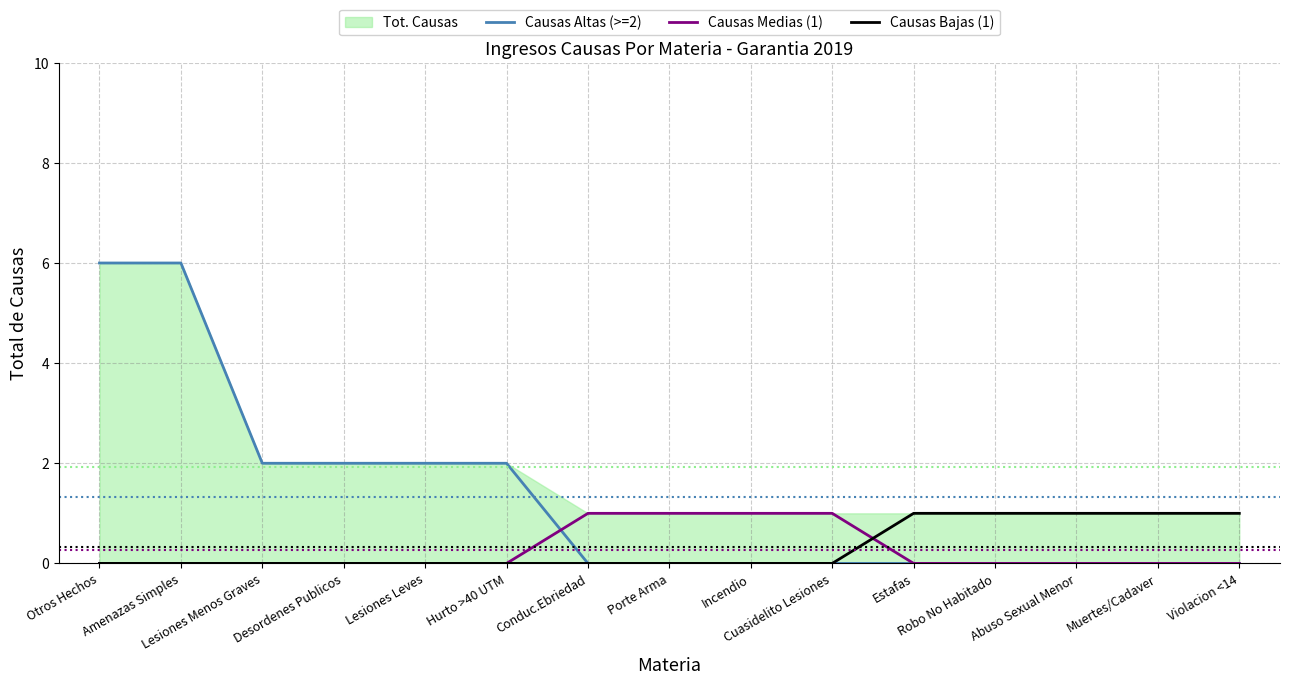

What is the maximum value for Causas Medias (1)?

1